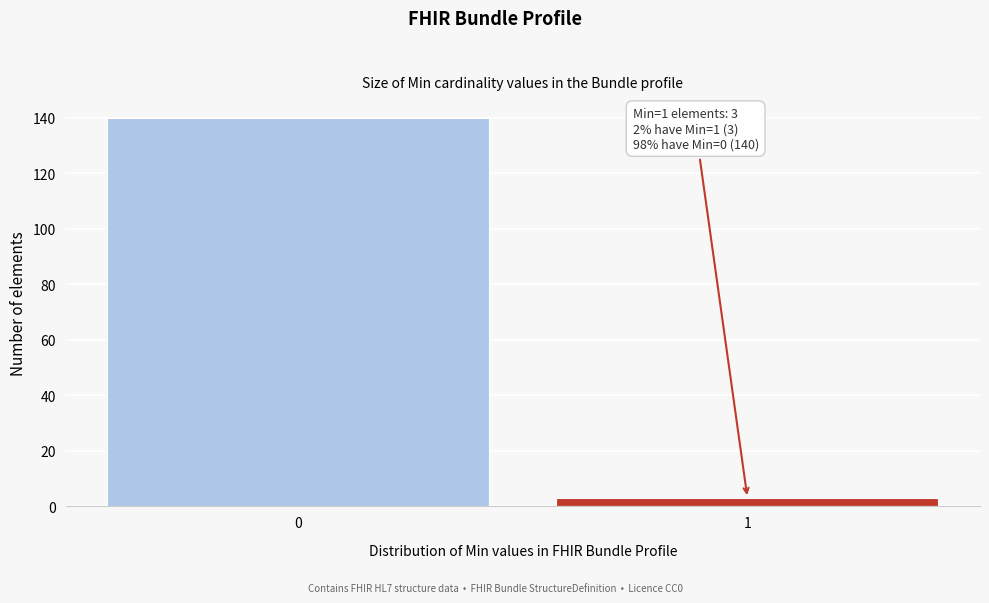

Reading left to right, what are all the values shown in this chart?

140	3